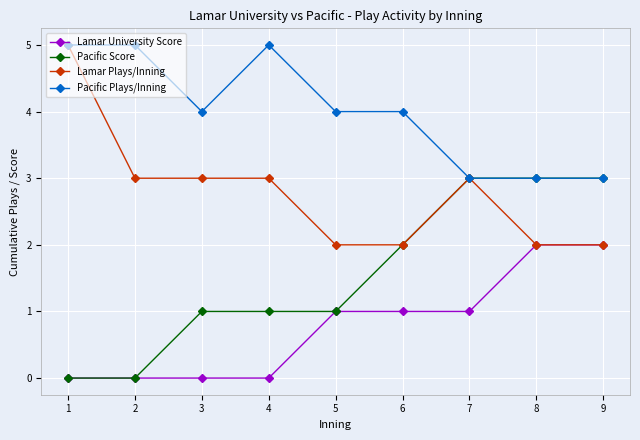

Reading left to right, list all the values displayed in this chart.

Lamar University Score: 0	0	0	0	1	1	1	2	2
Pacific Score: 0	0	1	1	1	2	3	3	3
Lamar Plays/Inning: 5	3	3	3	2	2	3	2	2
Pacific Plays/Inning: 5	5	4	5	4	4	3	3	3